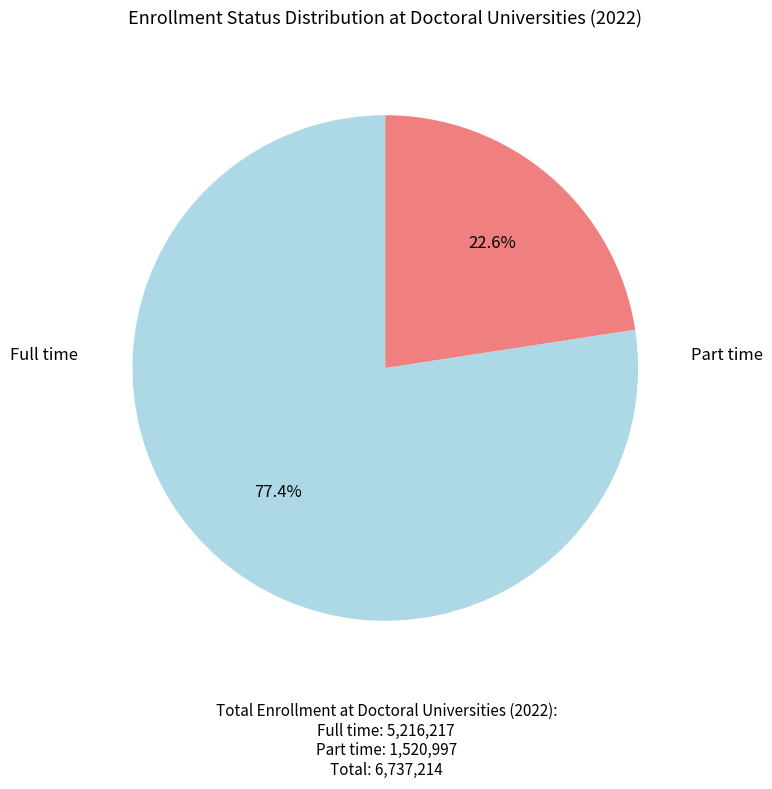

Is there a majority slice in this chart?

Yes